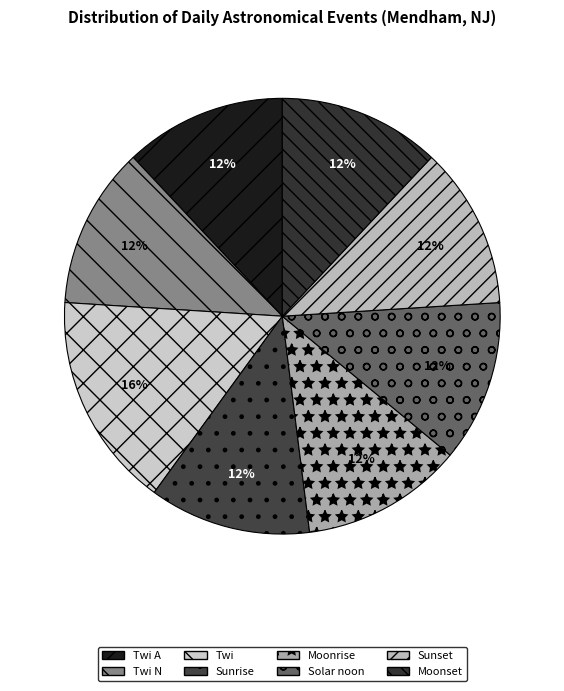

What percentage is the Sunrise slice, to the nearest percent?

12%